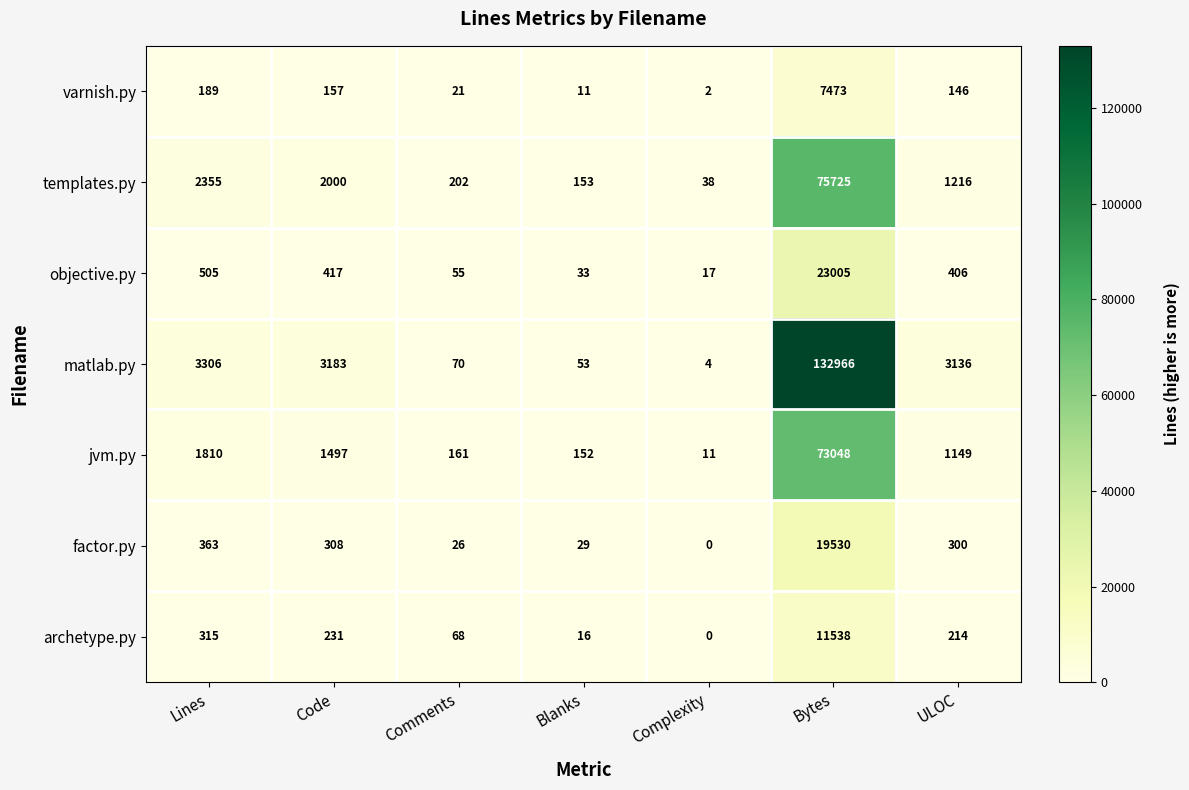

Count the number of categories in the chart.

7